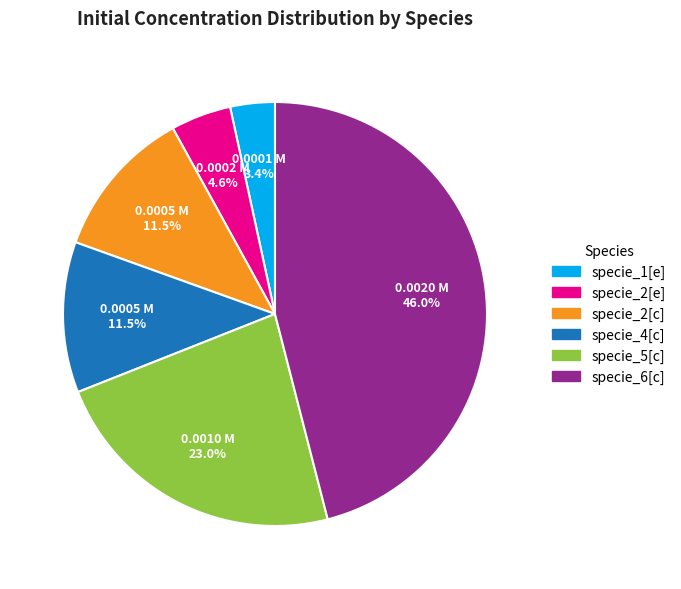

The specie_2[e] slice represents 10% of the pie. True or false?

False